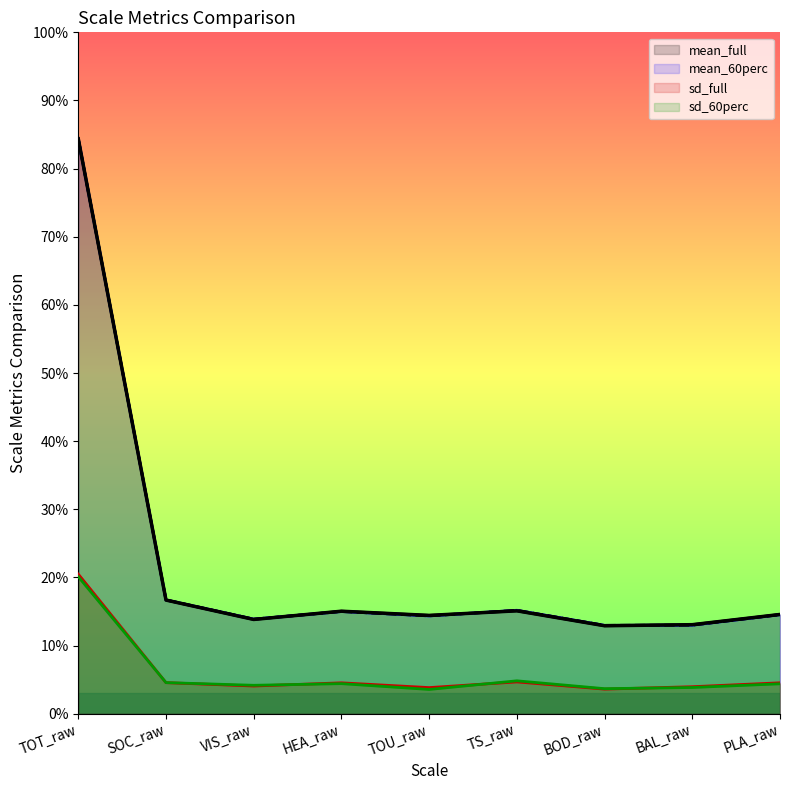

What is the difference between the mean_60perc values at SOC_raw and TOU_raw?

2.3